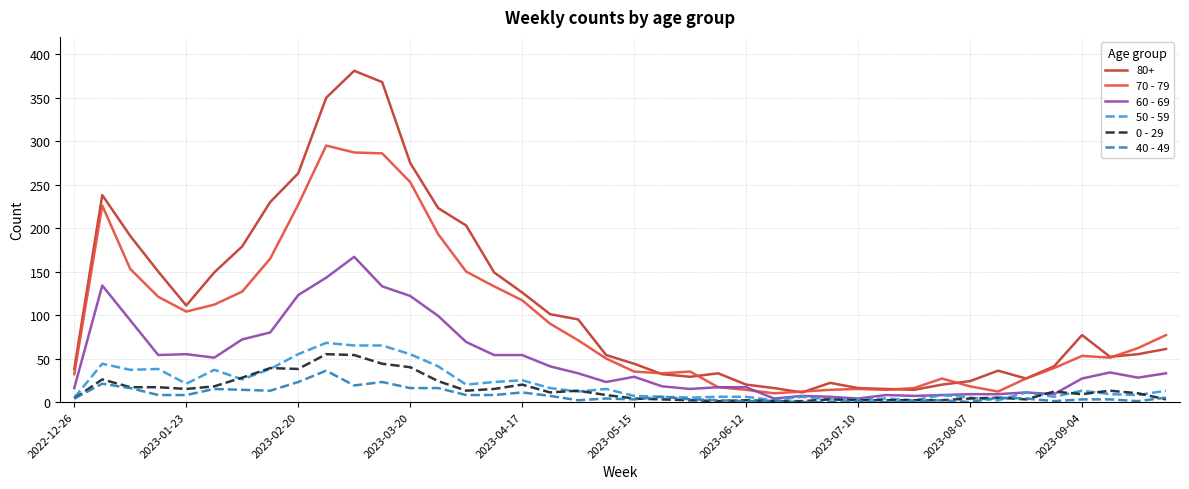

True or false: 70 - 79 and 40 - 49 intersect in this chart.

False